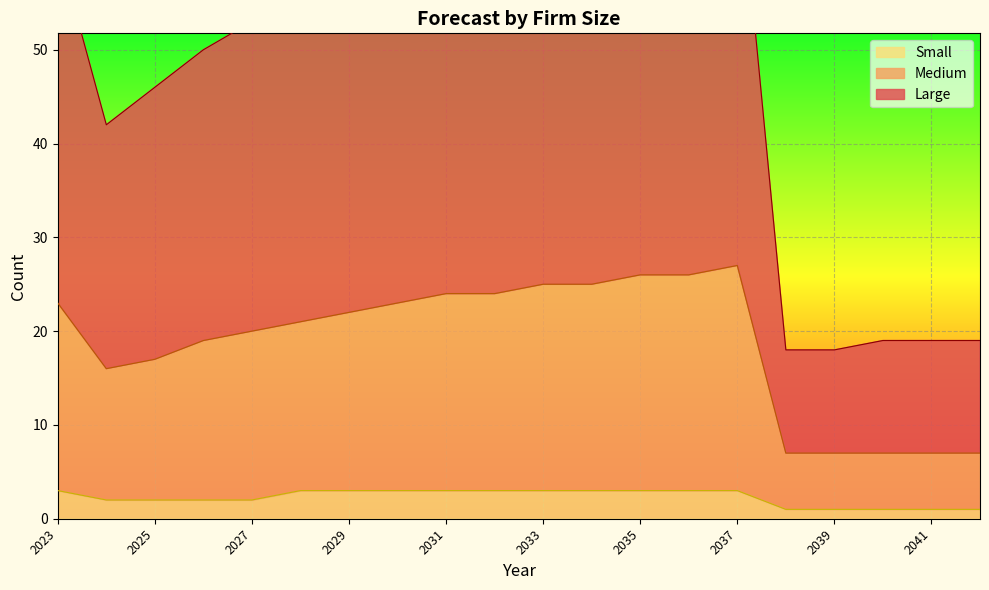

What is the difference between the maximum and minimum values in the Large series?

54